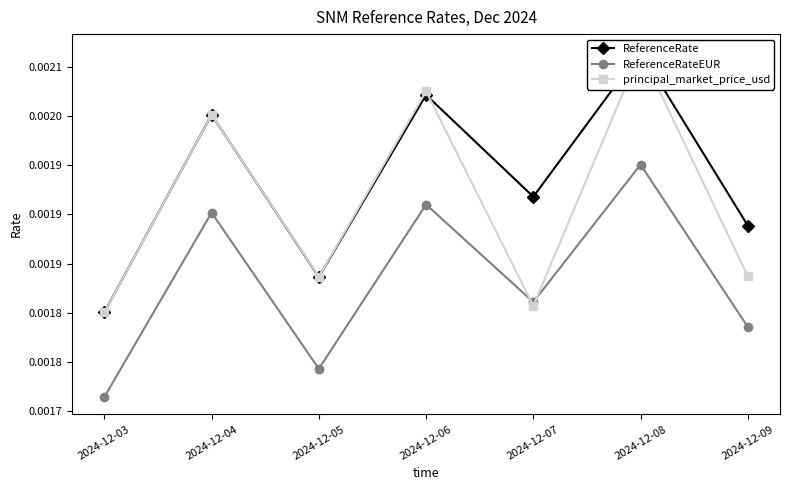

List the series in order of their peak value, highest first.

principal_market_price_usd, ReferenceRate, ReferenceRateEUR